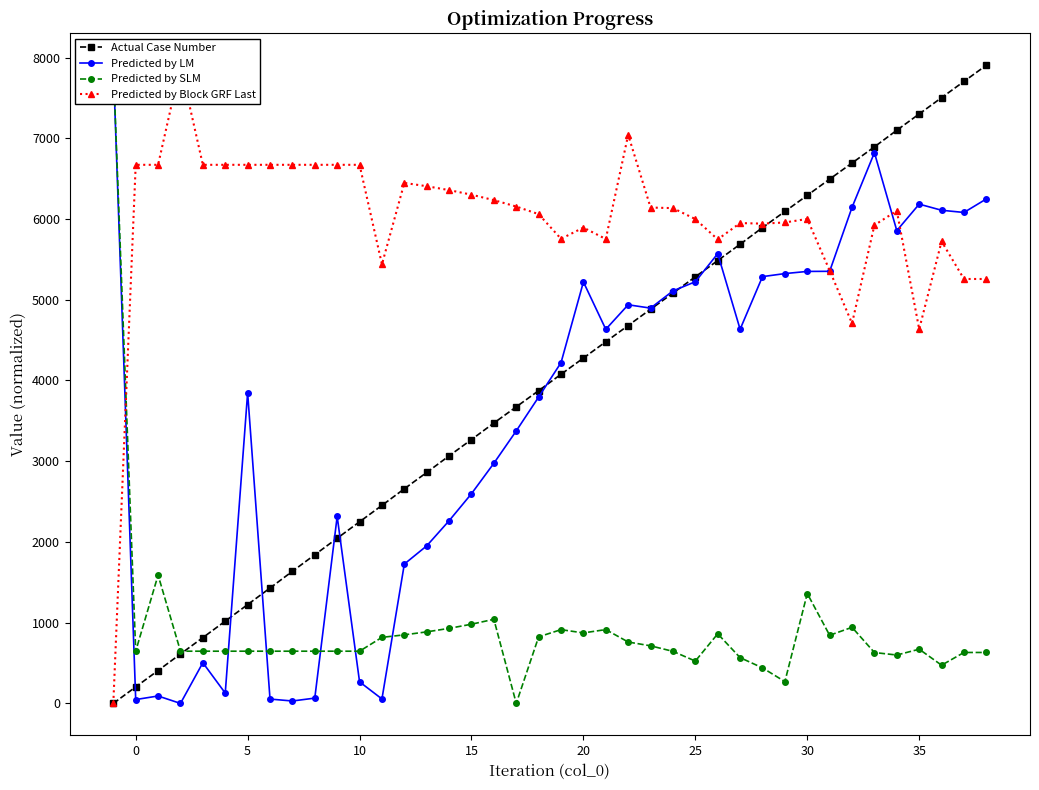

True or false: Actual Case Number has more than 0 points higher than both neighbors.

False